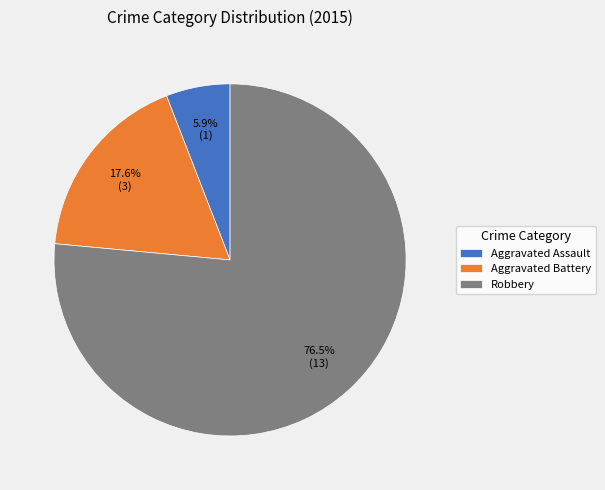

Rank the categories by value from highest to lowest.

Robbery, Aggravated Battery, Aggravated Assault